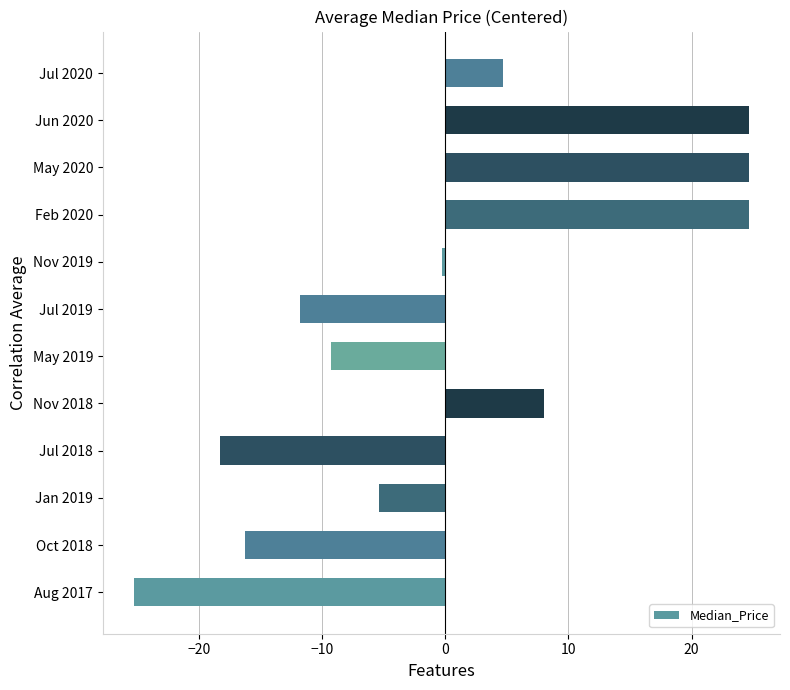

True or false: the data shows 8.0 at Nov 2018.

True